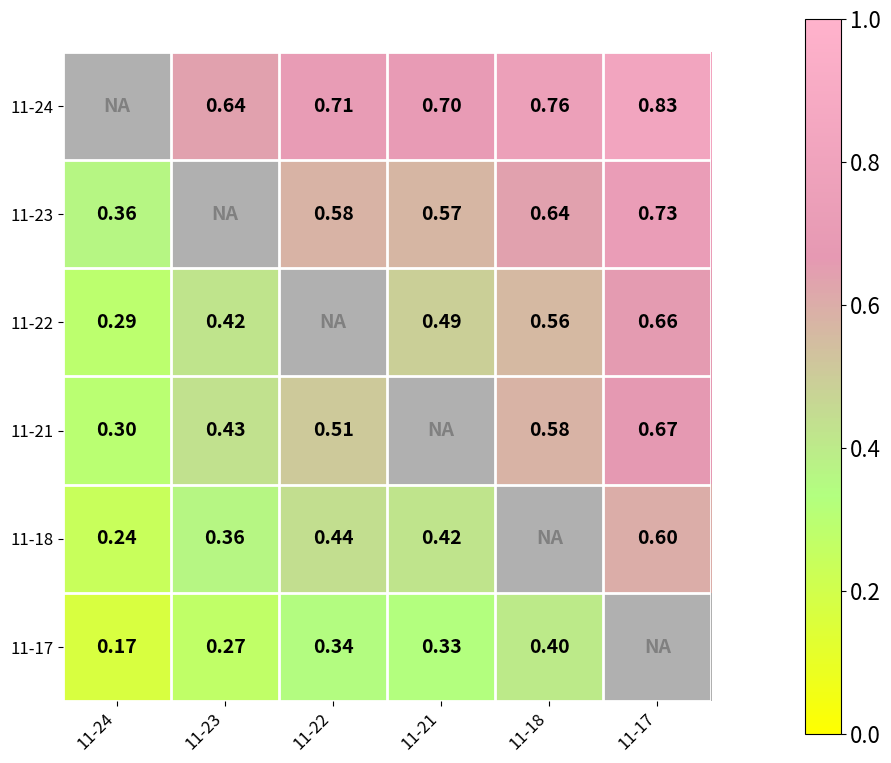

True or false: 11-17 has a value of 0.6 at 11-22.

False